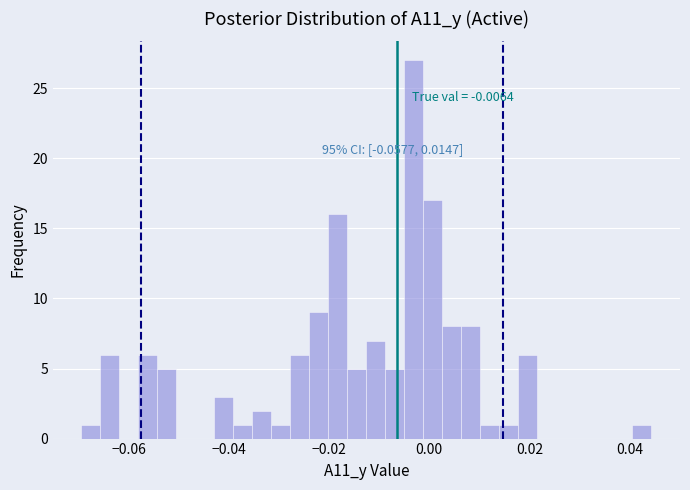

Around what value on the x-axis is the tallest bar? Give the approximate position of its centre, as read against the axis.

-0.004